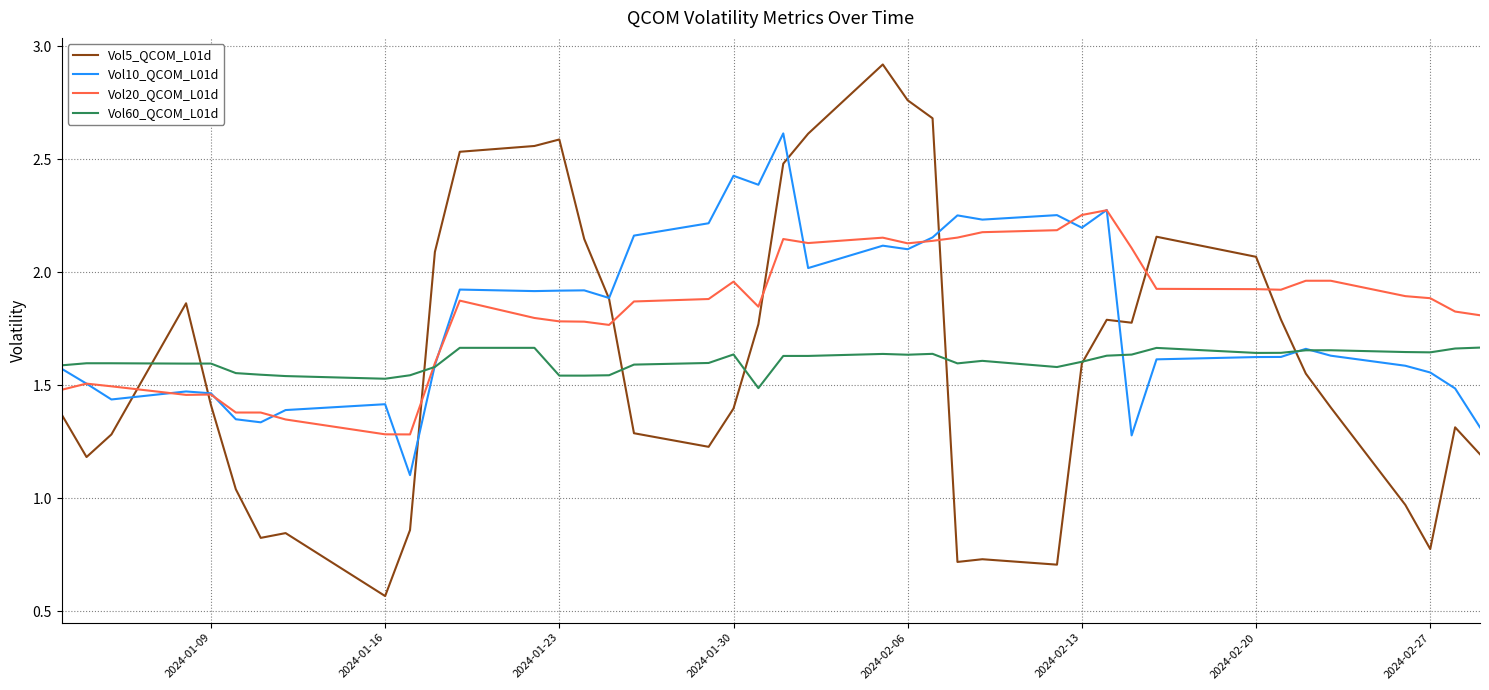

What are all the series names shown in the legend?

Vol5_QCOM_L01d, Vol10_QCOM_L01d, Vol20_QCOM_L01d, Vol60_QCOM_L01d